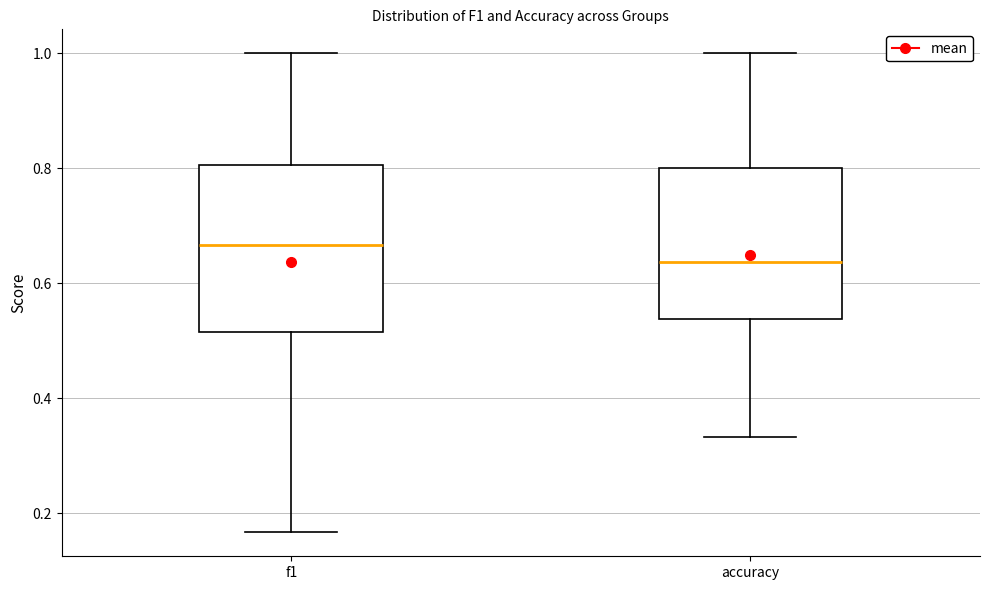

Which box has the highest median line?

f1